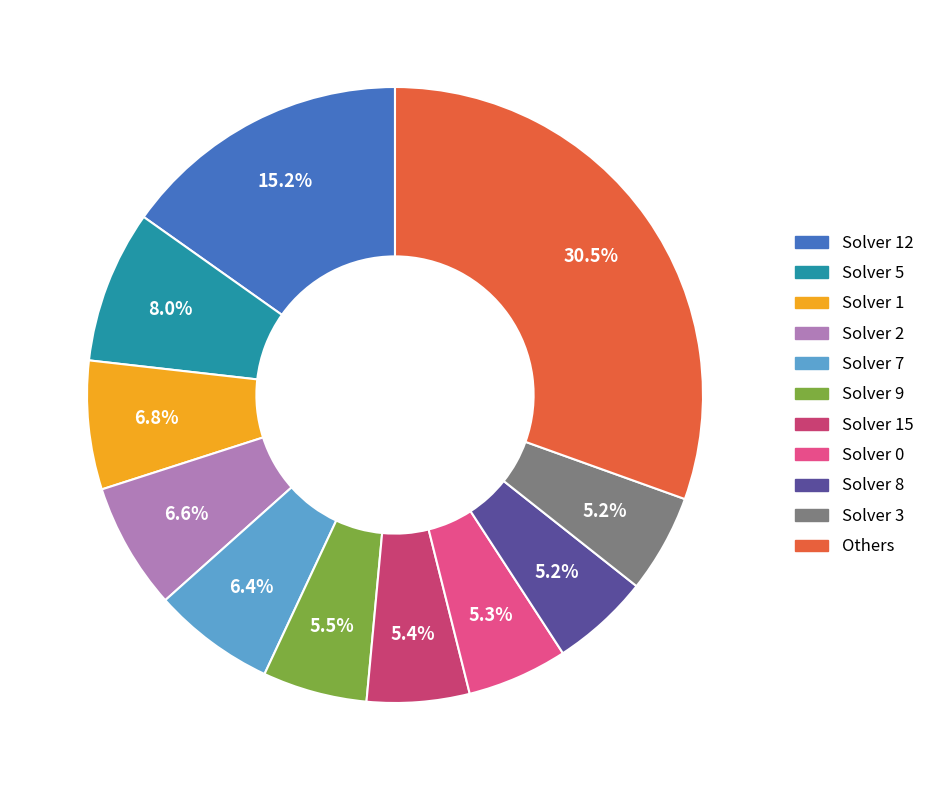

Does any single category account for the majority?

No